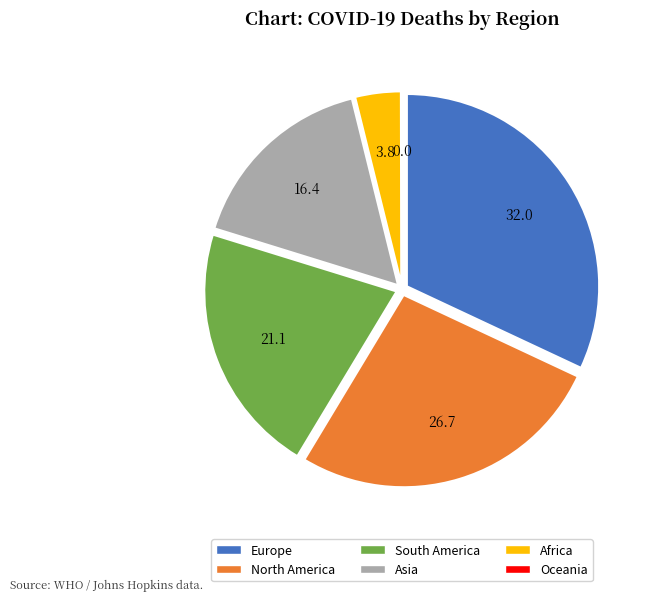

Between Africa and North America, which is larger?

North America